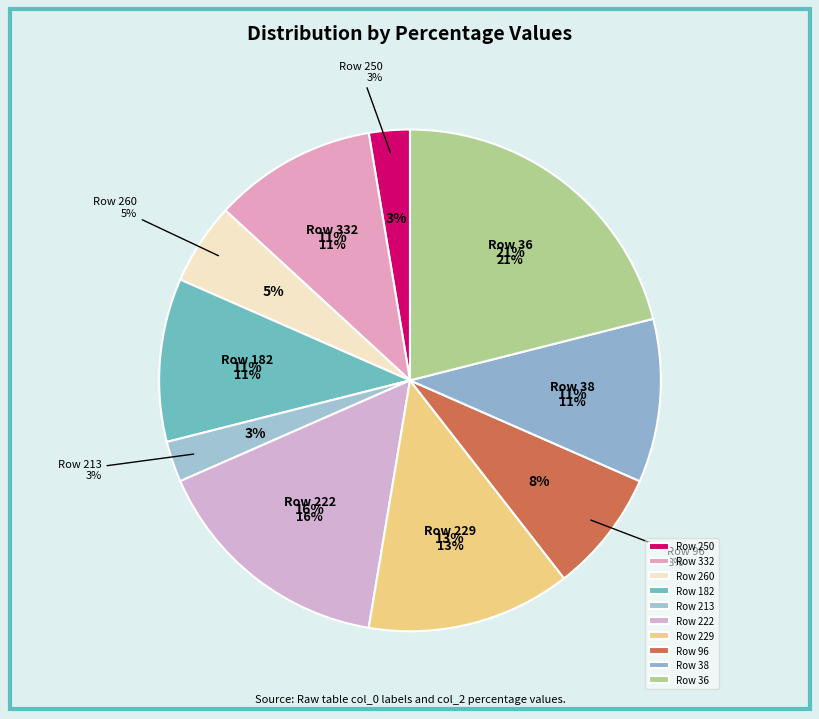

Combined, what portion of the pie is 36 and 222?

36.8%